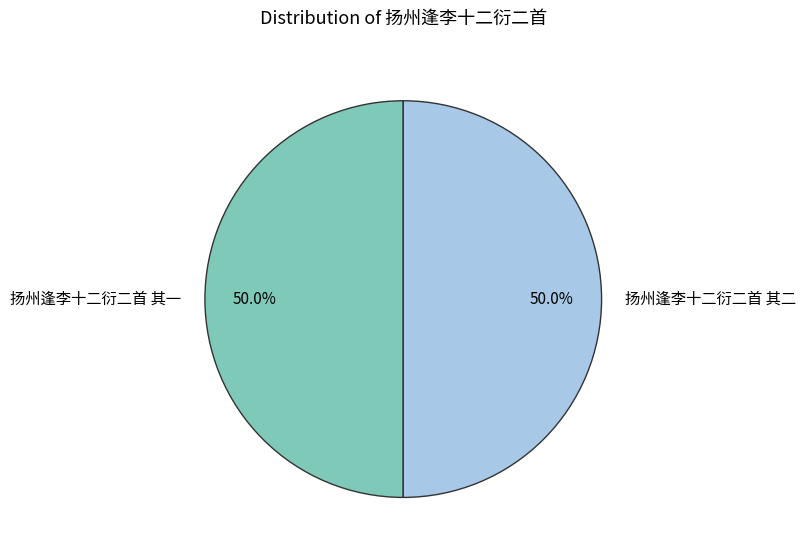

To the nearest percent, what portion does 扬州逢李十二衍二首 其一 represent?

50%